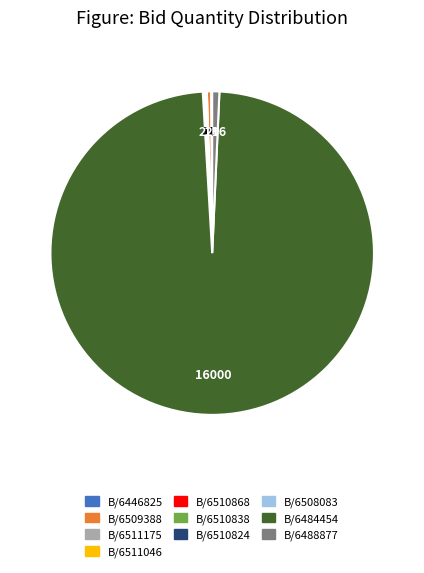

Is there any slice that represents more than half of the pie?

Yes